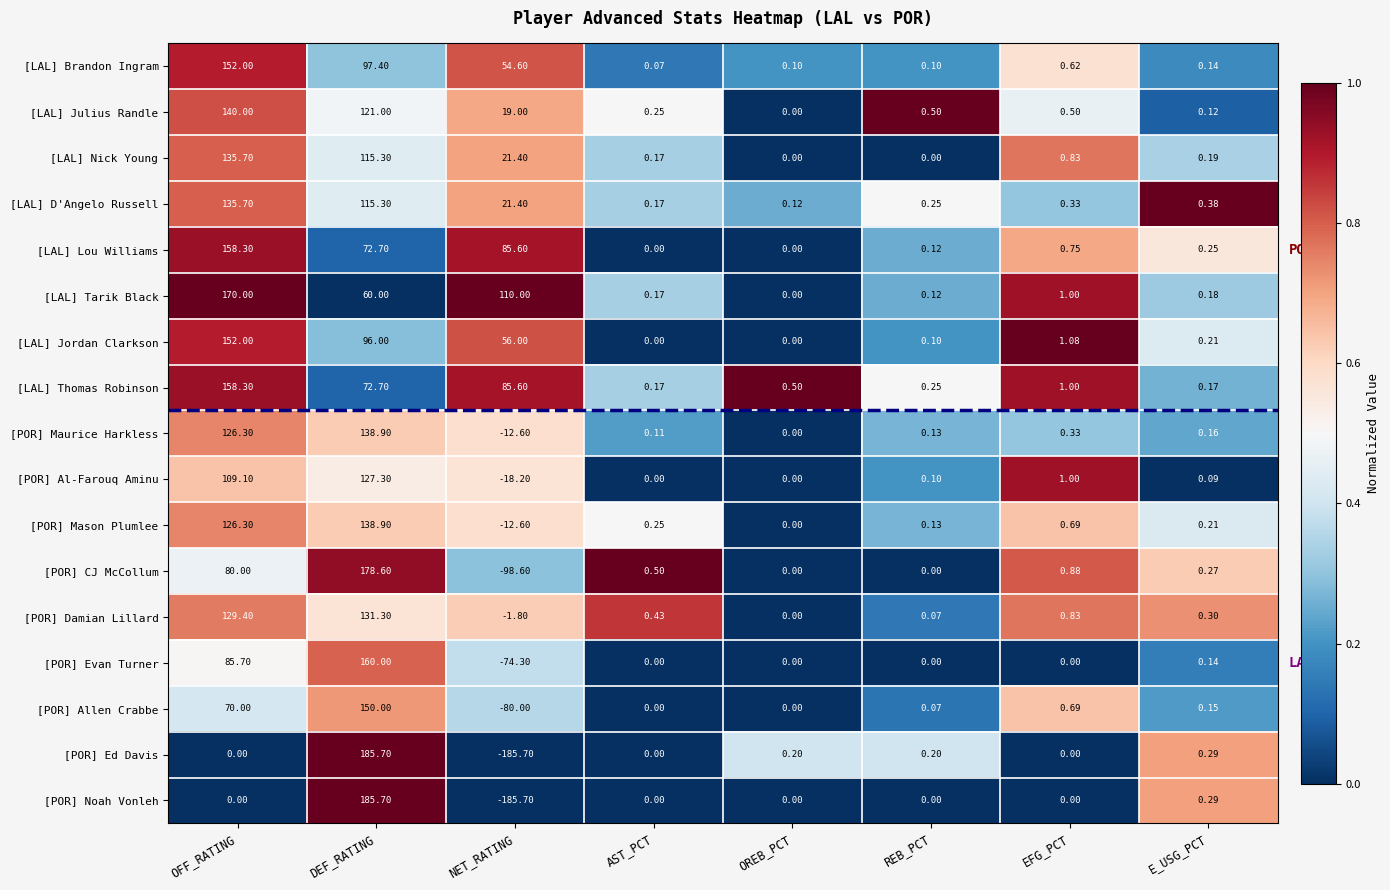

Which category has the highest value in the [LAL] Tarik Black series?

OFF_RATING